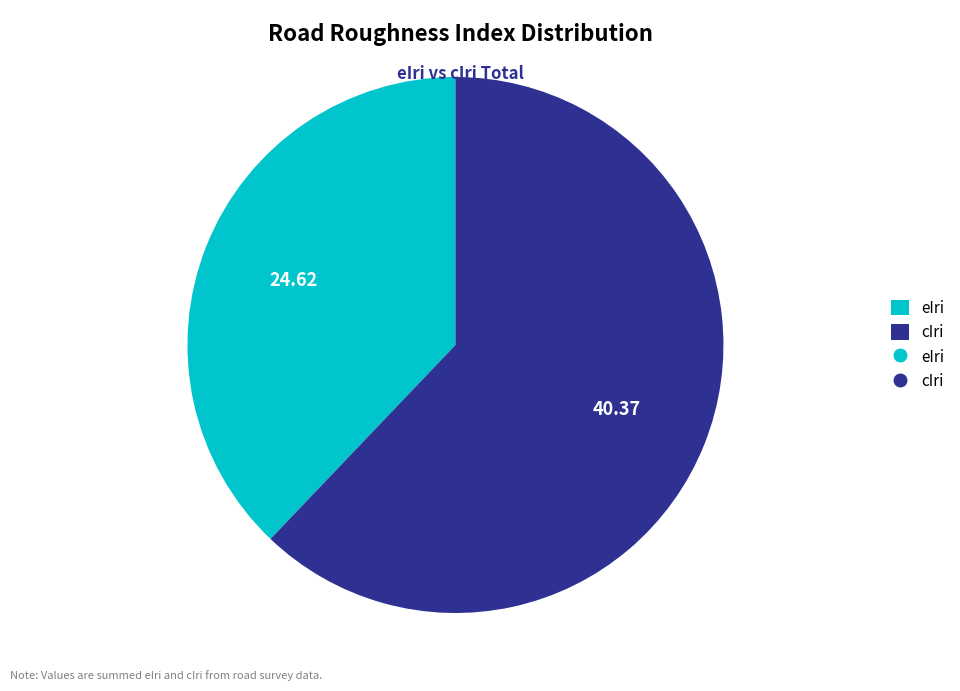

Is there any slice that represents more than half of the pie?

Yes